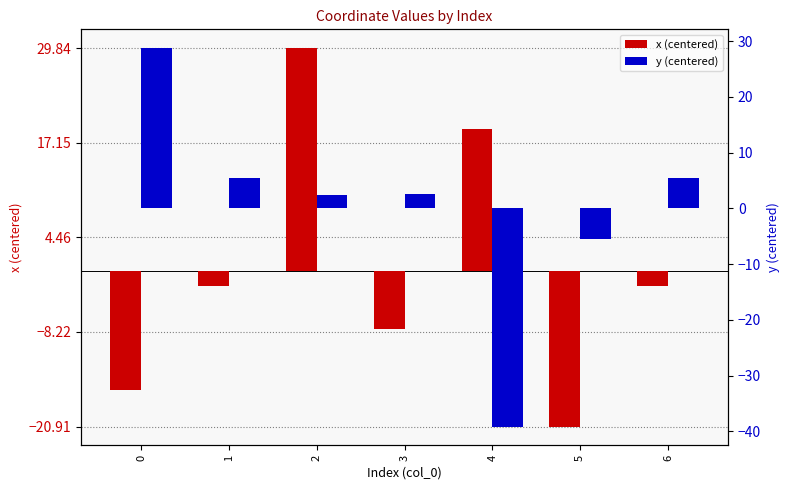

What is the value of the y (centered) bar at the 5th from the left?

-39.2